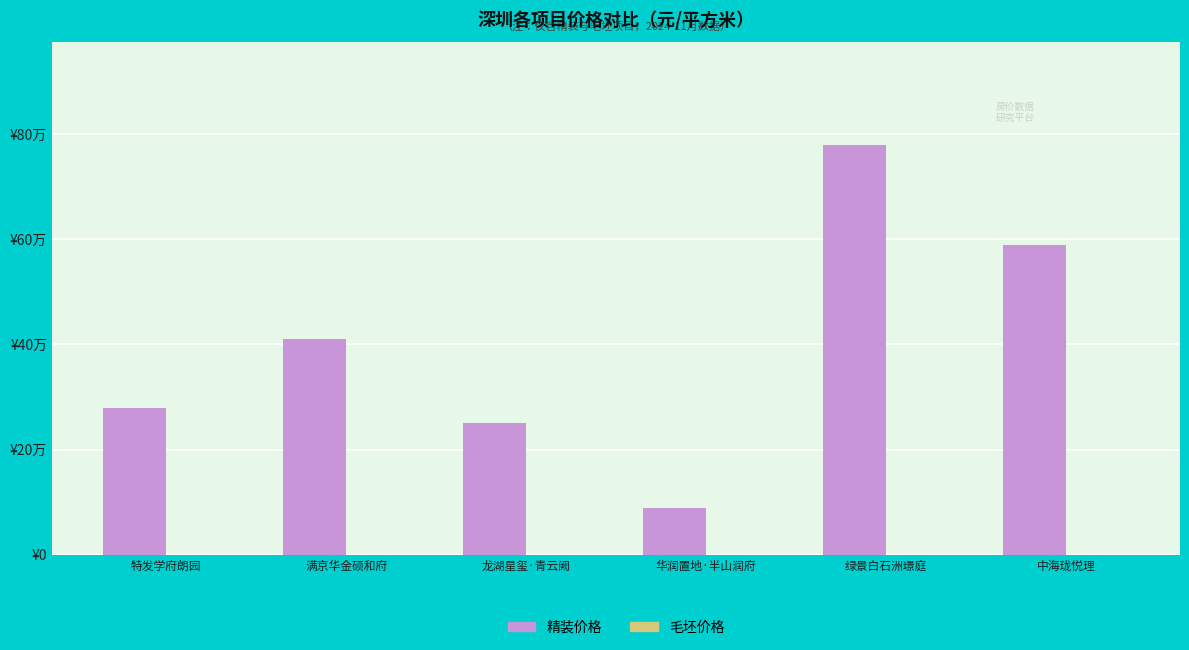

Does the chart contain any negative values?

No